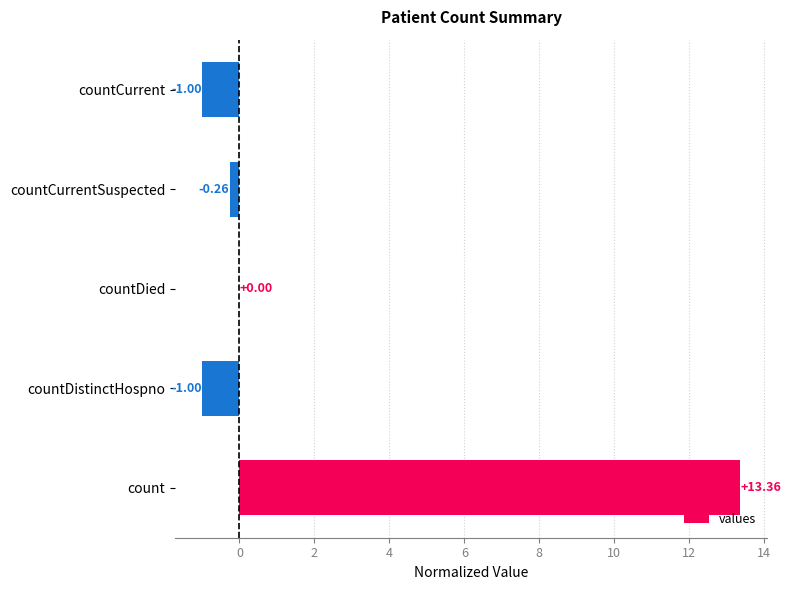

Are the bars horizontal?

Yes